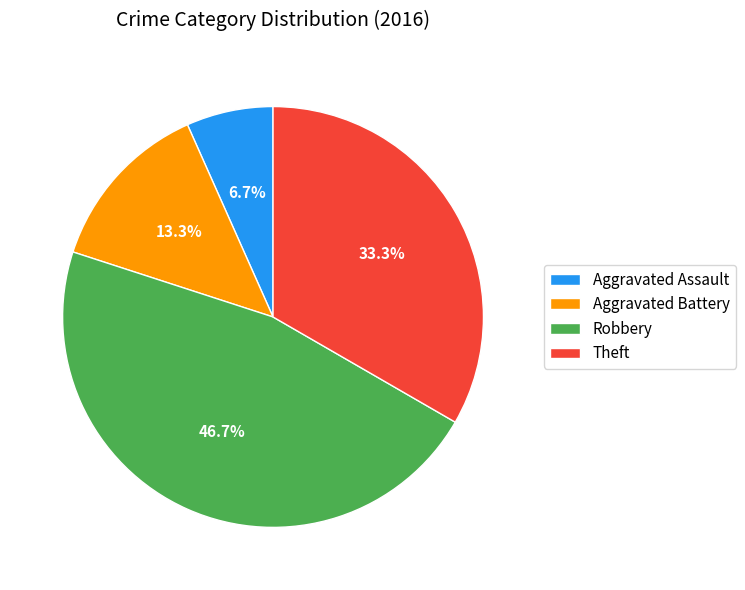

What percentage is the Aggravated Assault slice, to the nearest percent?

7%